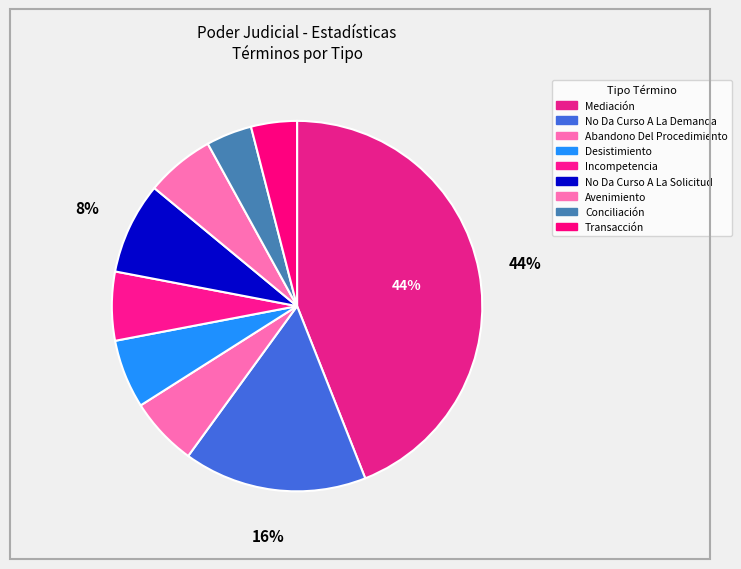

How many slices are in this pie chart?

9